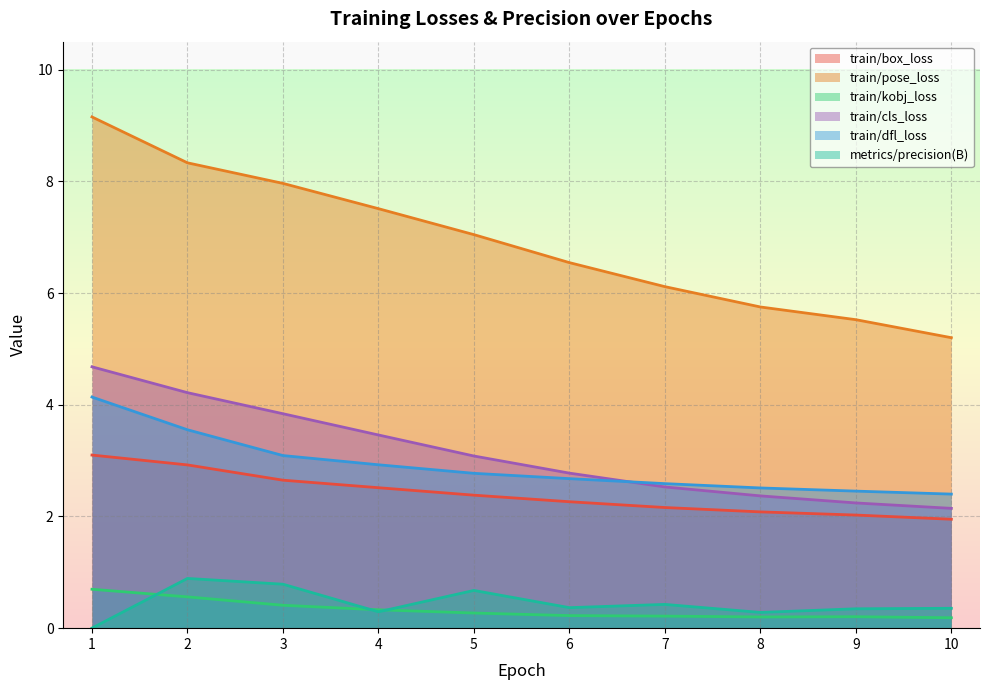

Is the value of train/box_loss at 4 greater than the value of train/cls_loss at 3?

No